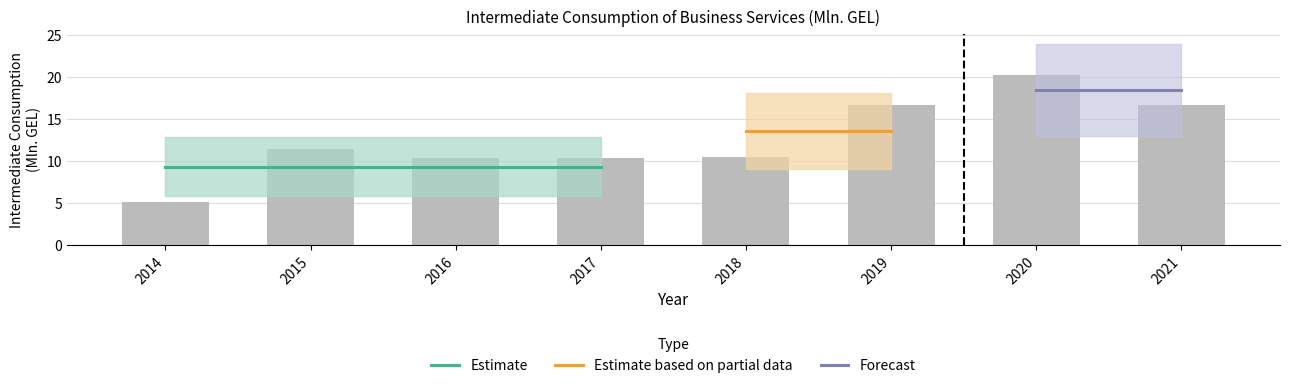

Between 2017 and 2018, which is larger?

2018